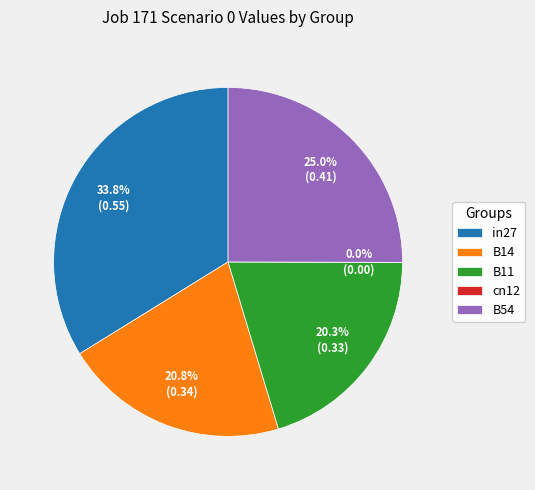

Which slice is the largest?

in27